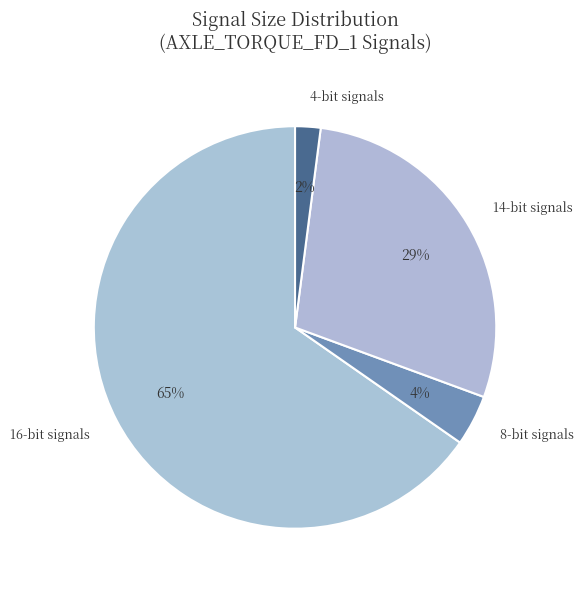

Which category has the smallest portion of the pie?

4-bit signals